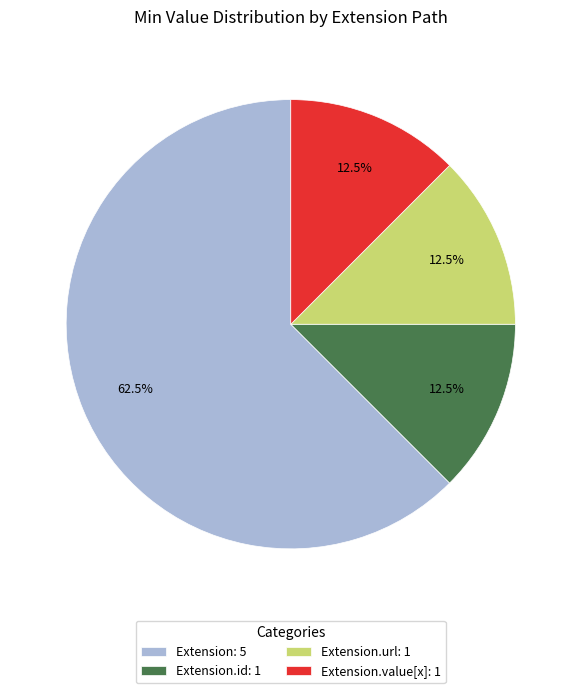

To the nearest percent, what is the average slice percentage?

25%